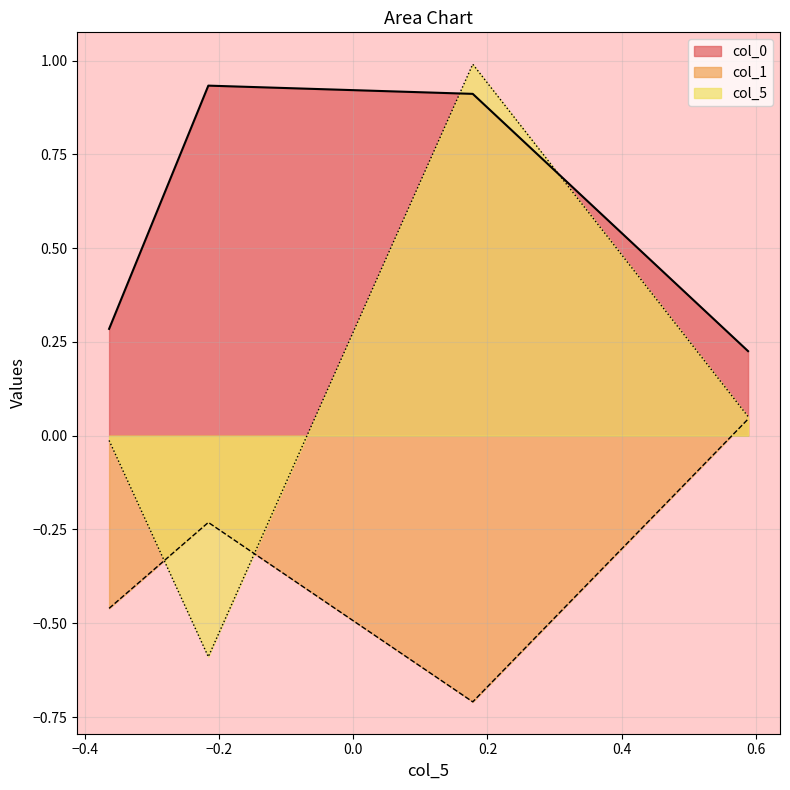

What is the greatest value displayed?

1.0